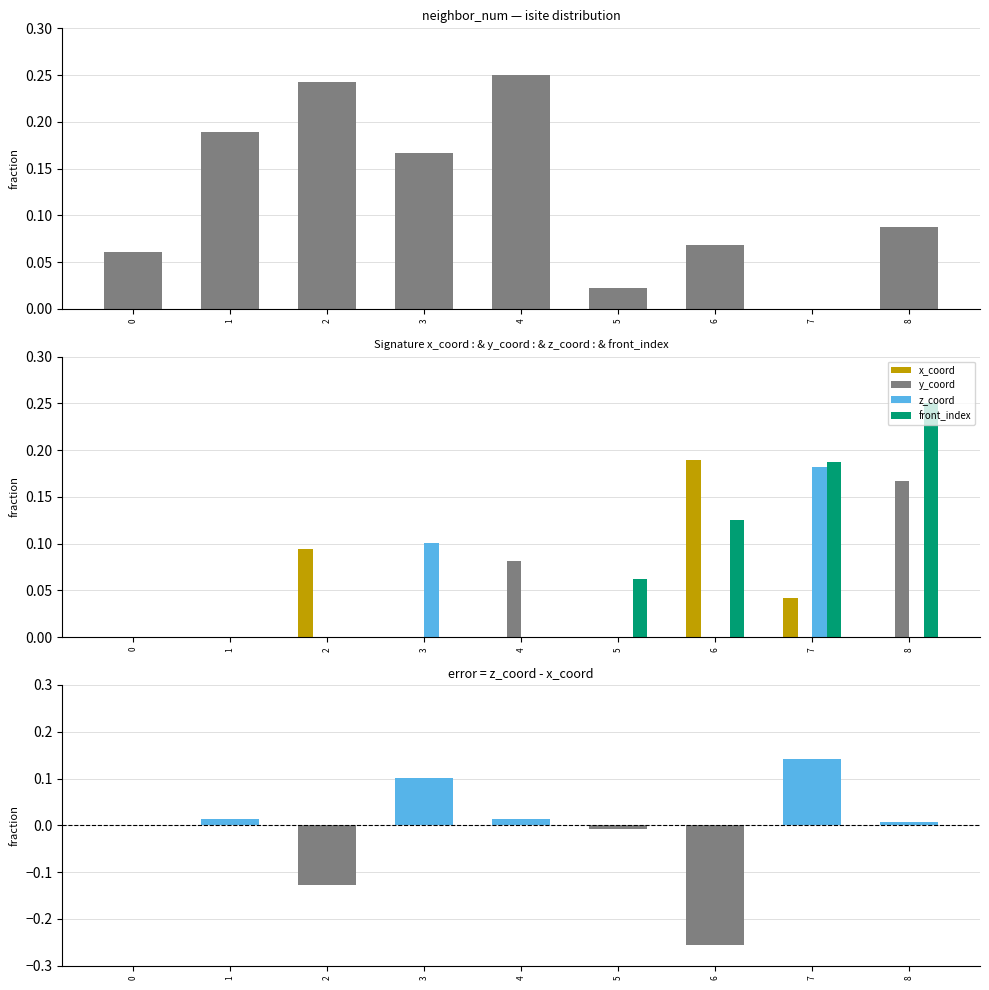

Which has a higher value, 0 or 4?

4